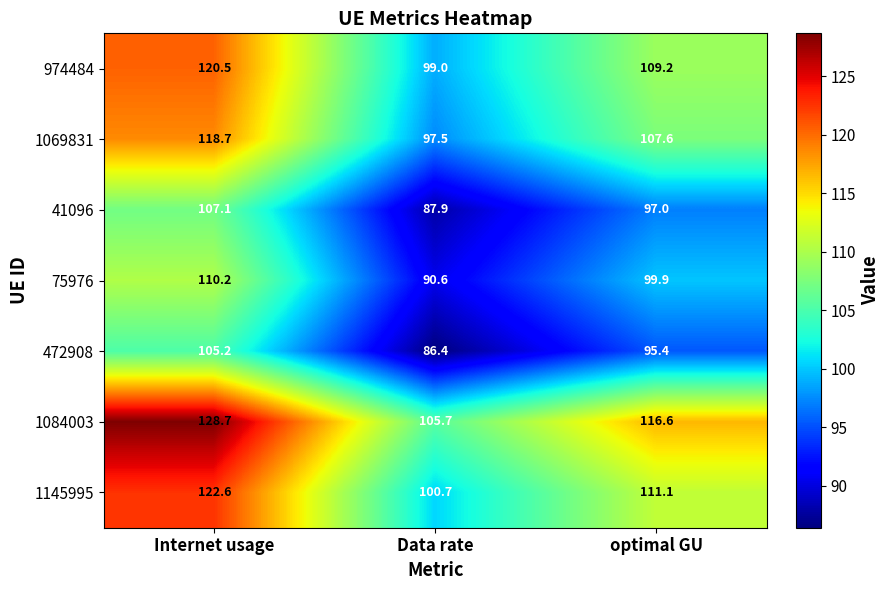

Which series has the widest spread of values?

1084003